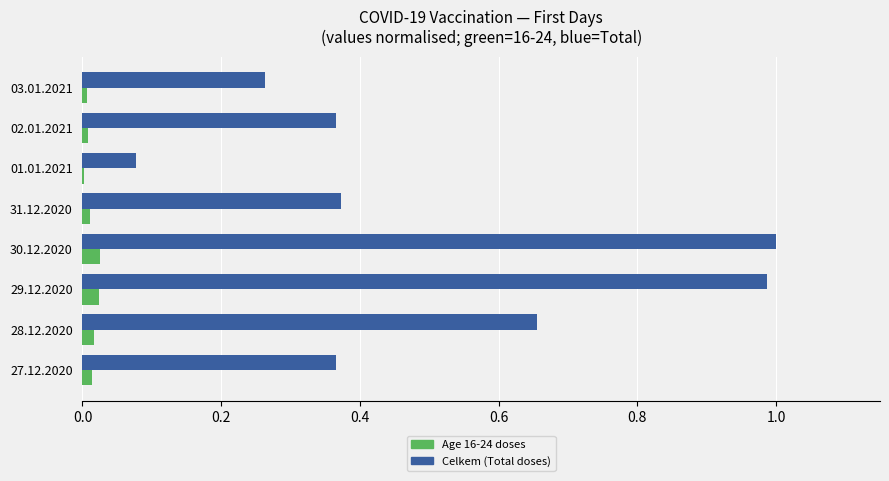

Is it true that Age 16-24 doses equals 0.0 at 30.12.2020?

True